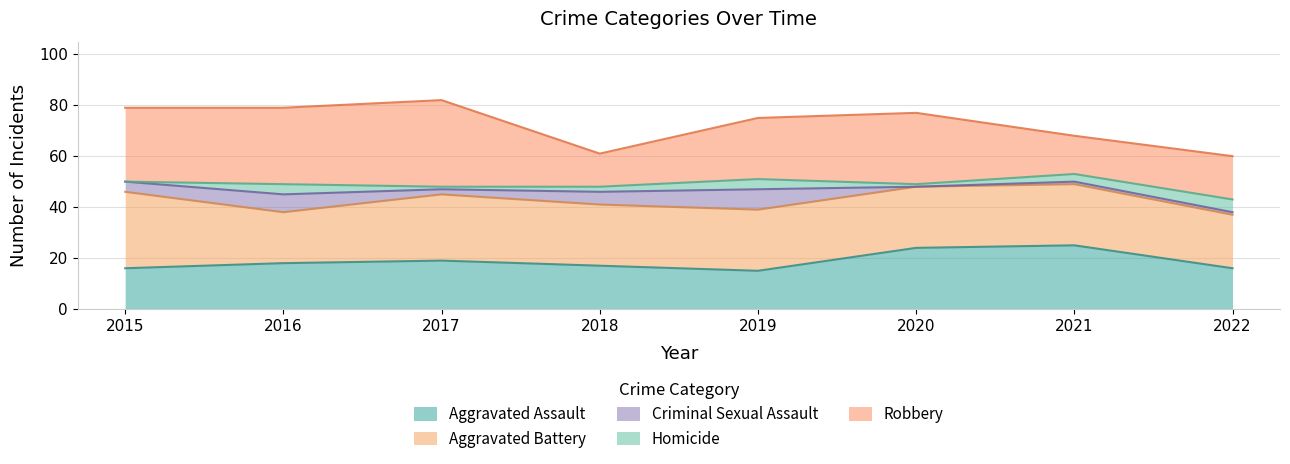

At which label does Criminal Sexual Assault first exceed 4?

2016